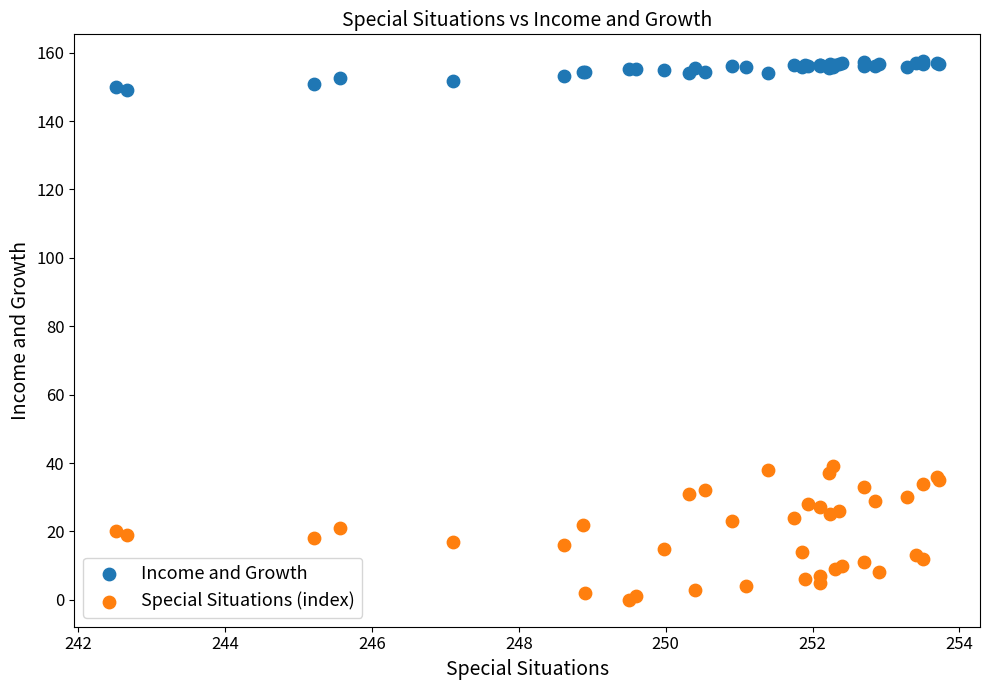

Which series contains the highest Y value?

Income and Growth